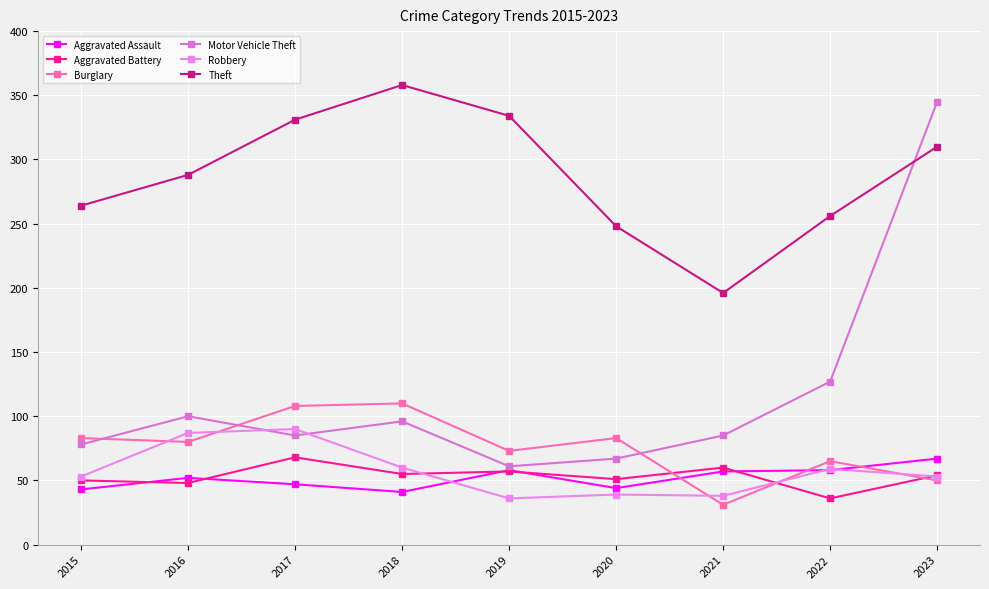

Between 2018 and 2023, which series saw the biggest shift?

Motor Vehicle Theft